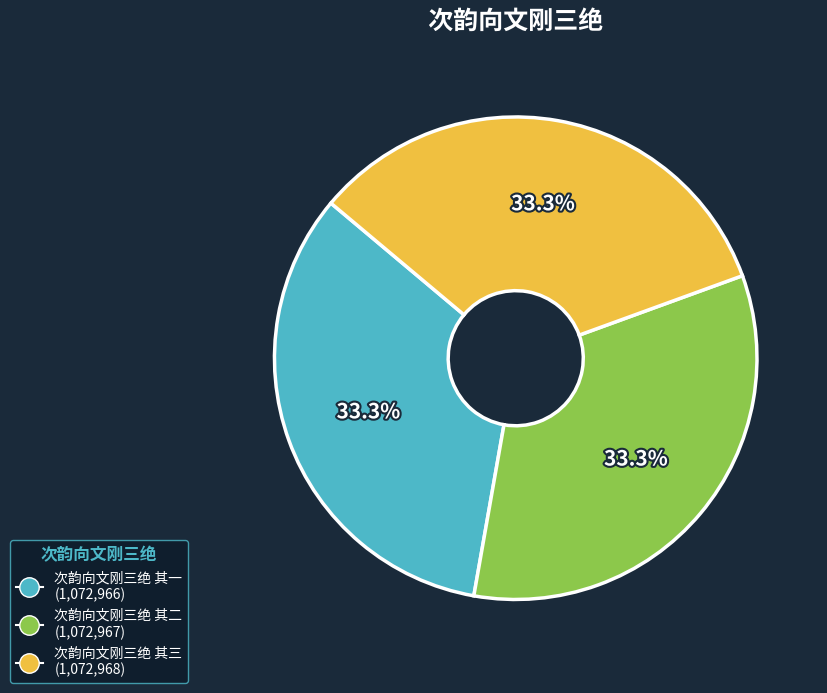

Does 次韵向文刚三绝 其二 account for over 50% of the chart?

No